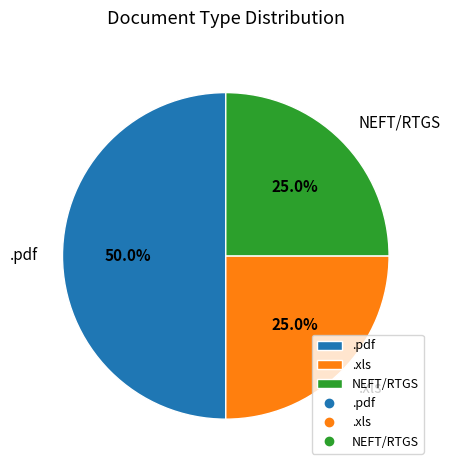

How many segments does this pie chart have?

3